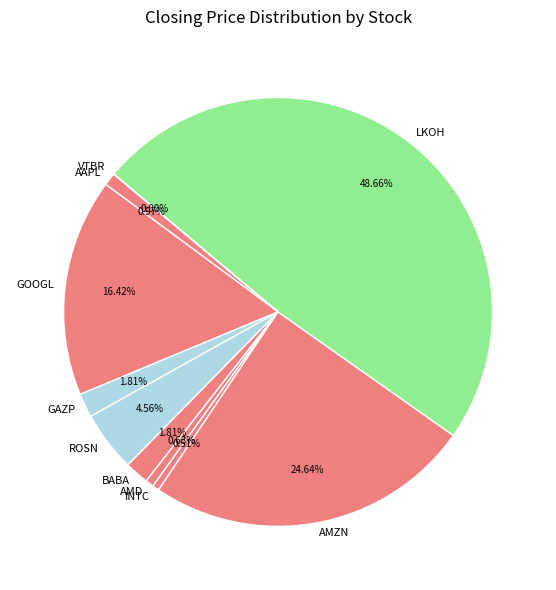

What percentage do AMZN and AMD together represent?

25.3%